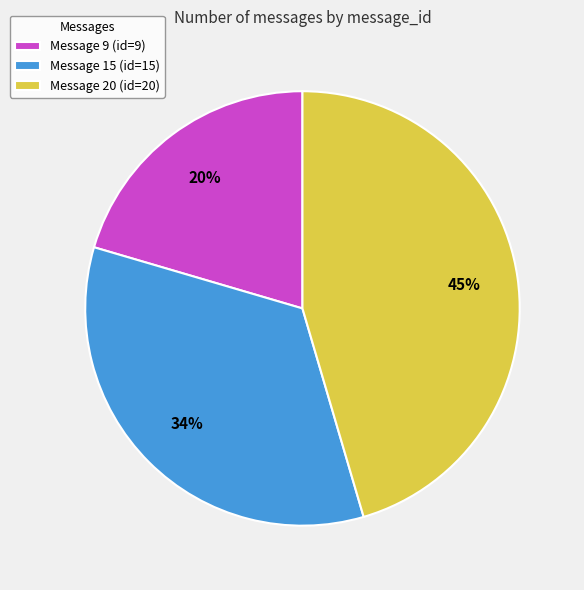

Between Message 15 (id=15) and Message 20 (id=20), which is larger?

Message 20 (id=20)